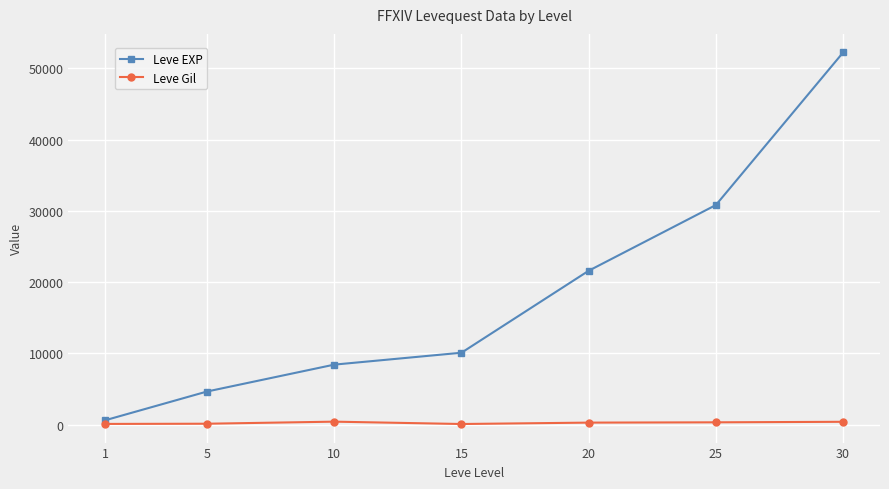

What is the greatest value displayed?

52220